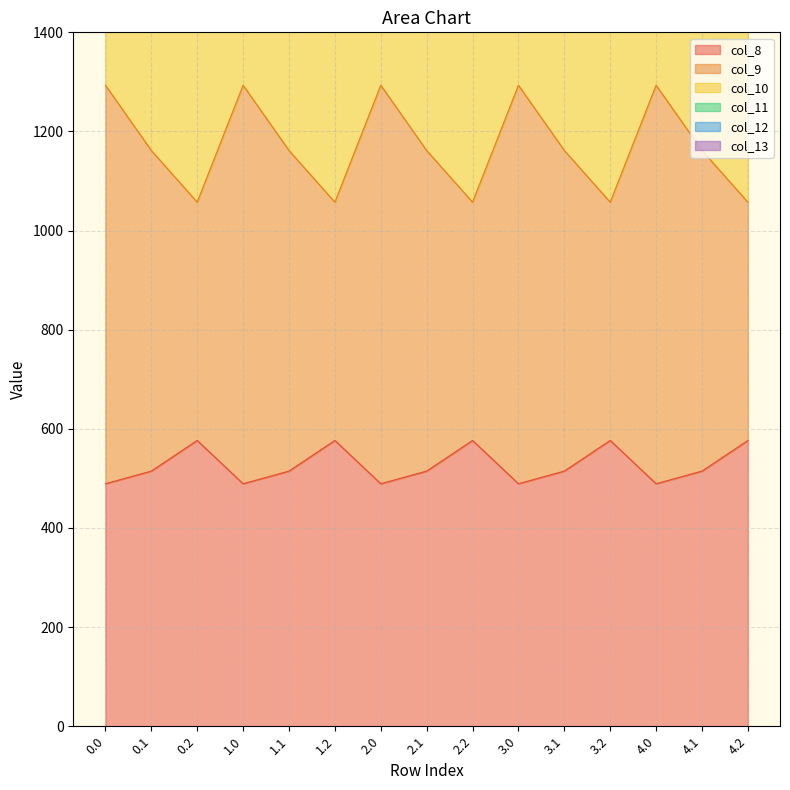

What is the maximum value for col_8?

576.6